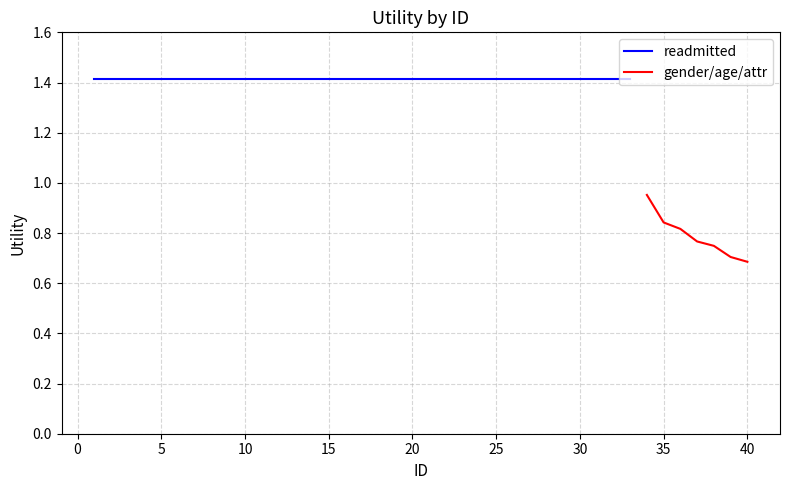

Which has a higher value, 3 or 10?

3